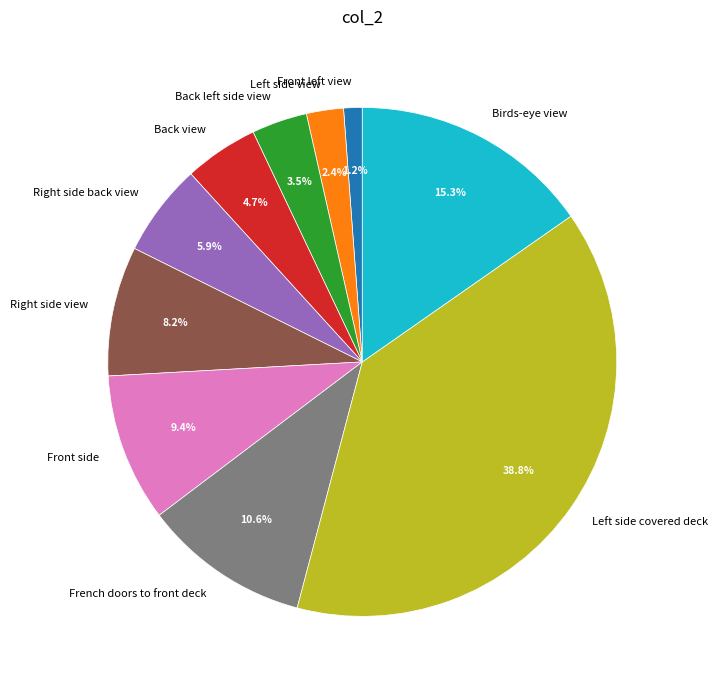

Is it true that Birds-eye view is 25% of the pie?

False